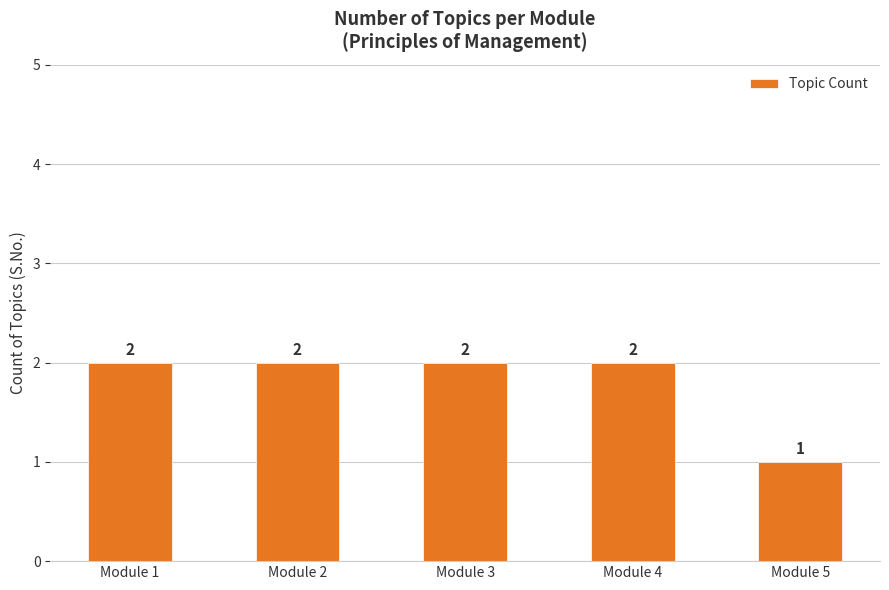

Which label corresponds to the smallest value in the chart?

Module 5